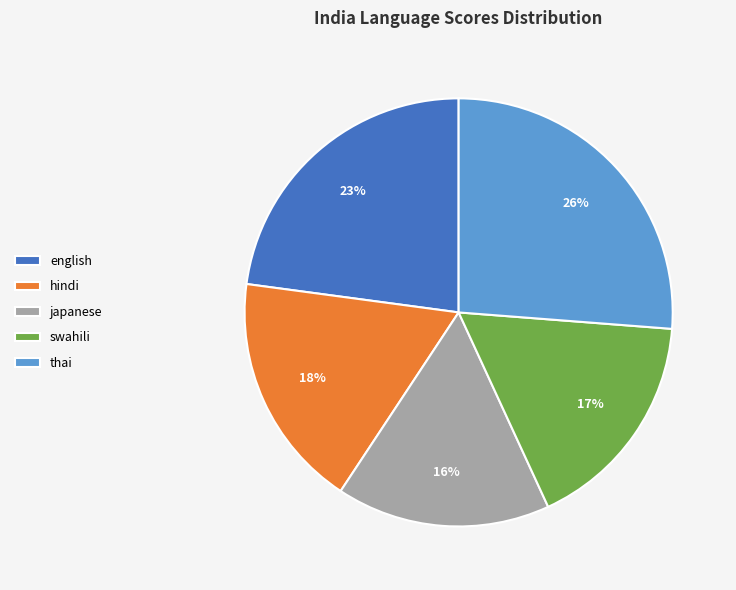

To the nearest percent, what is the combined percentage of english and swahili?

40%